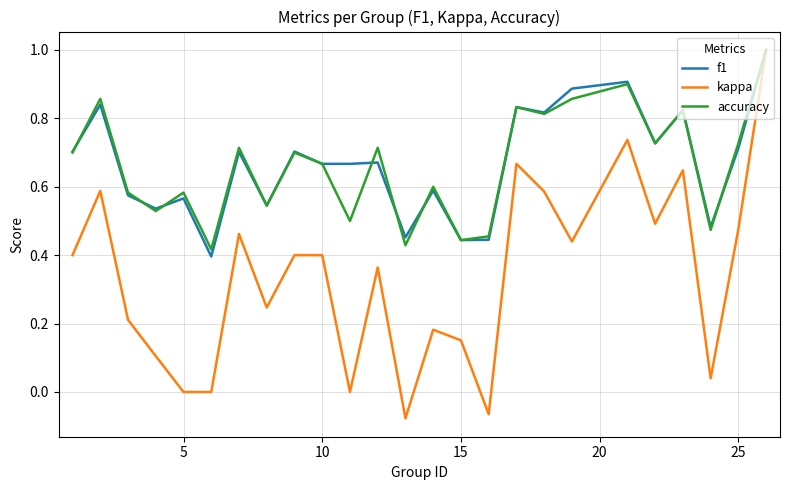

How many distinct data groups are displayed?

3